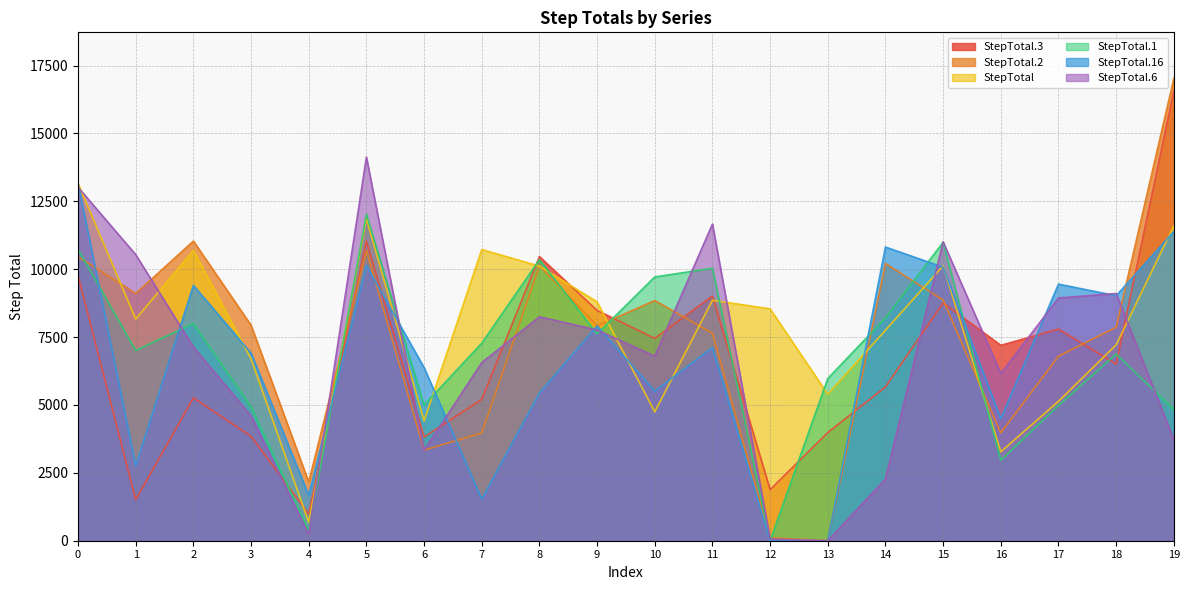

What is the average value of the StepTotal.6 series?

6764